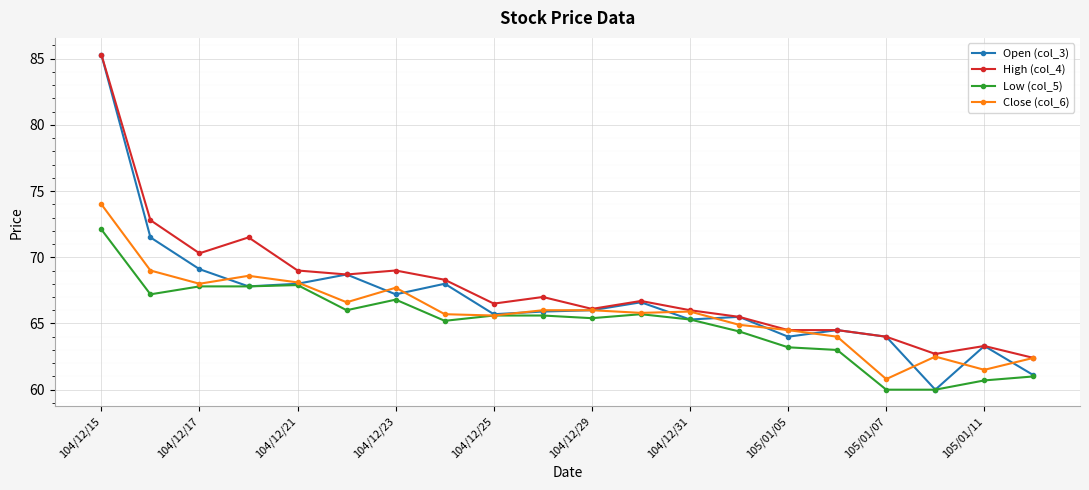

What is the highest value of the Low (col_5) series?

72.1